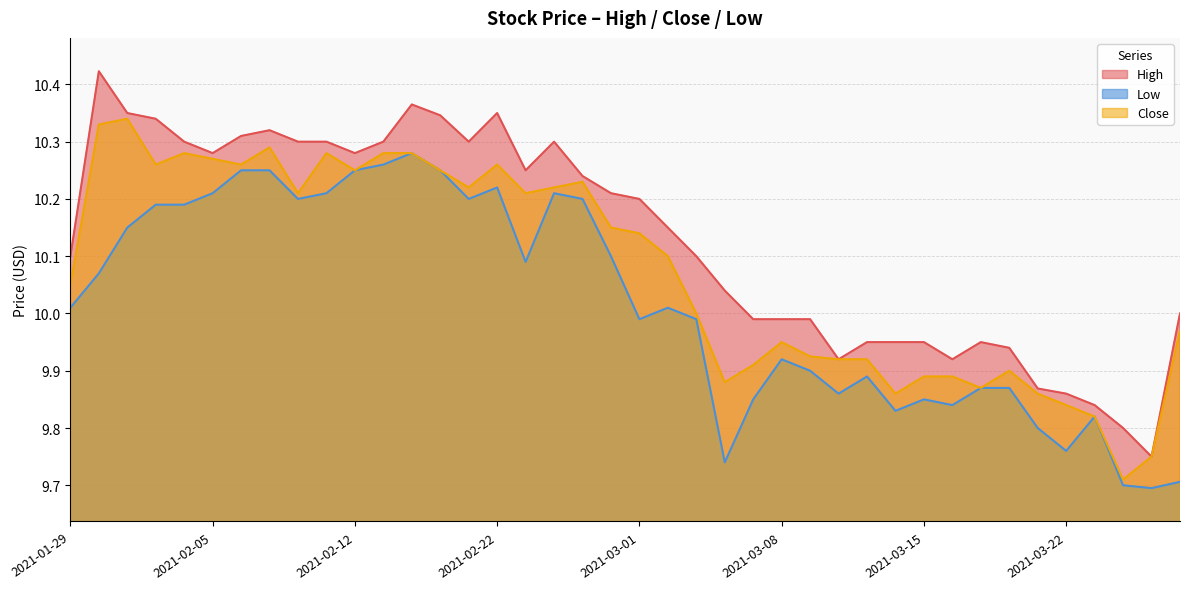

What are all the series names shown in the legend?

High, Low, Close